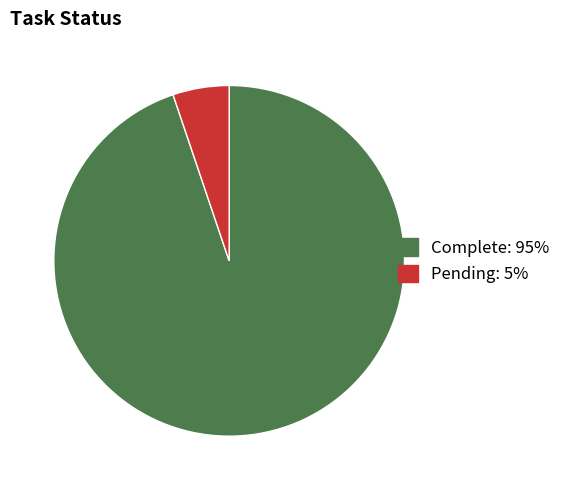

Does Complete account for over 50% of the chart?

Yes